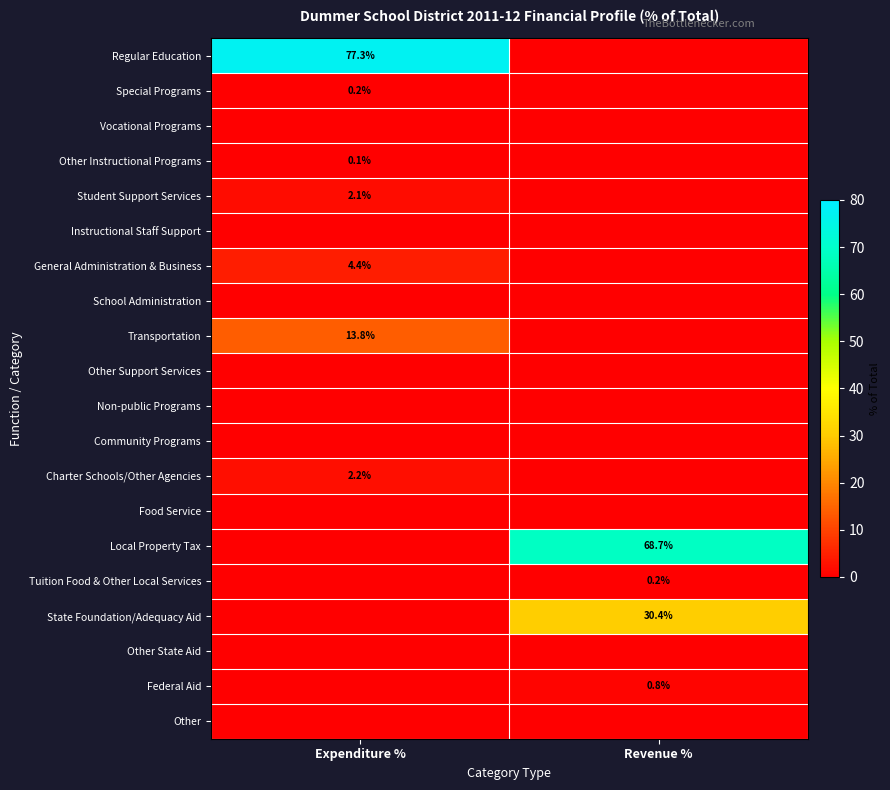

What is the maximum value shown in the chart?

77.3